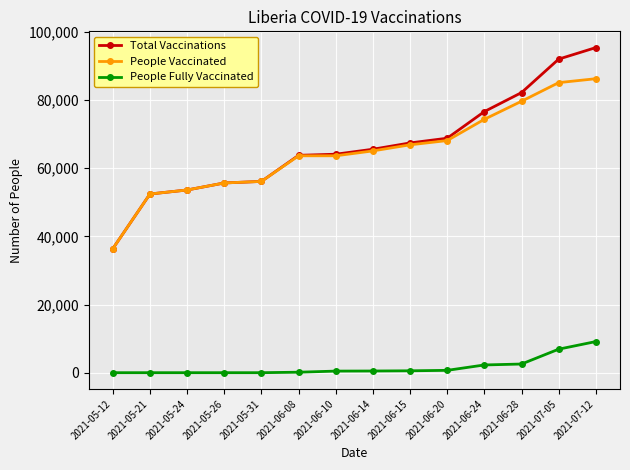

At which category is the sum across all series the highest?

2021-07-12